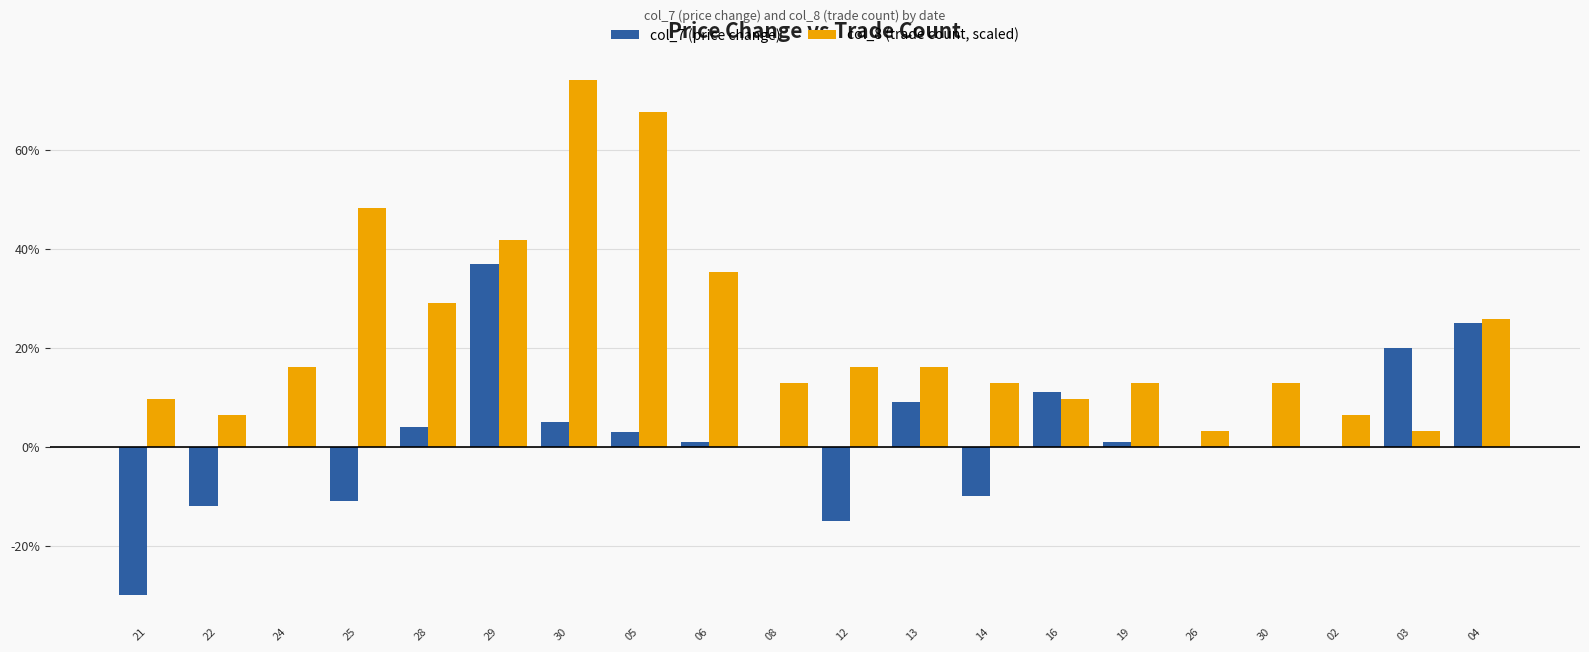

Is the value of col_8 (trade count, scaled) at 19 greater than the value of col_7 (price change) at 03?

No